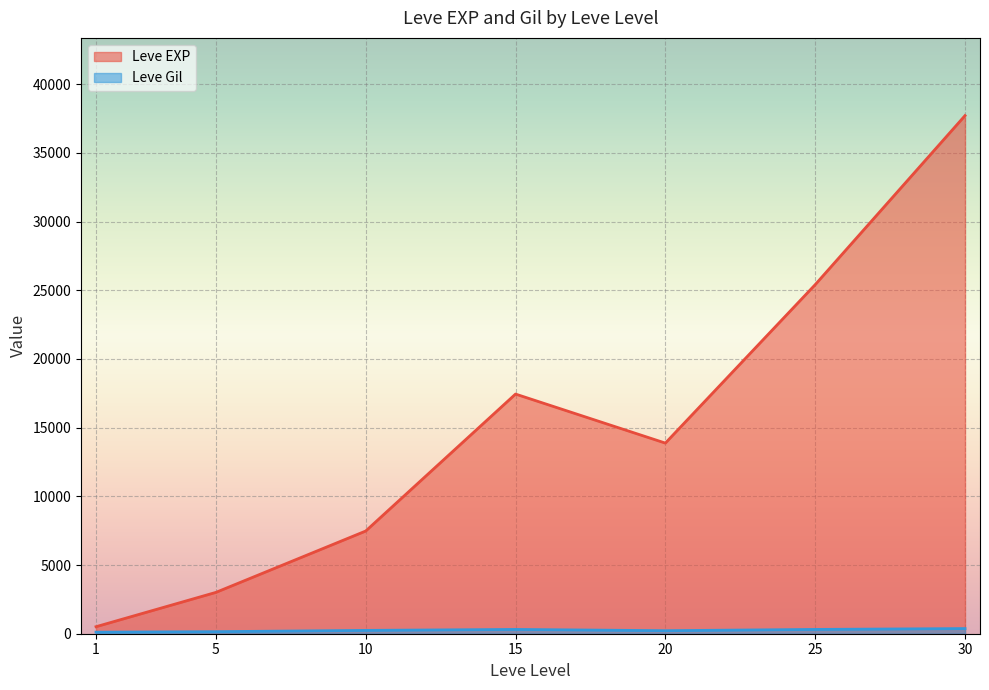

Between 20 and 10, which is larger?

20